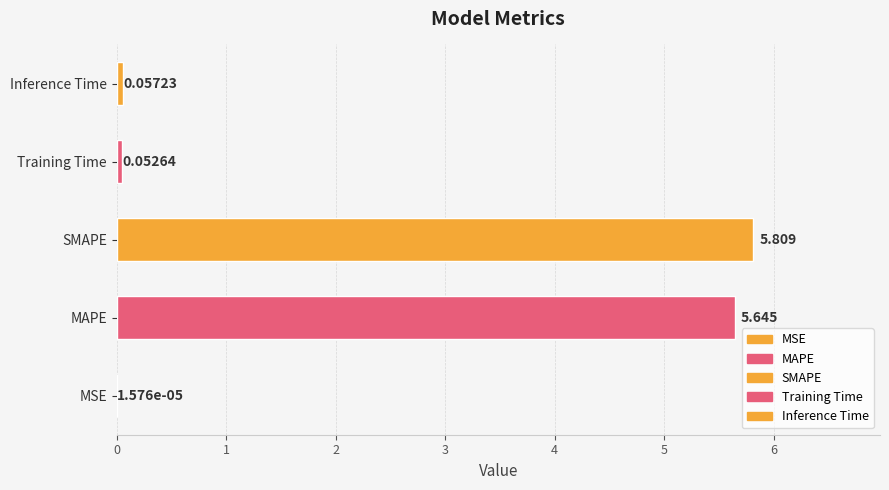

What is the change in value from MSE to Inference Time?

+0.1